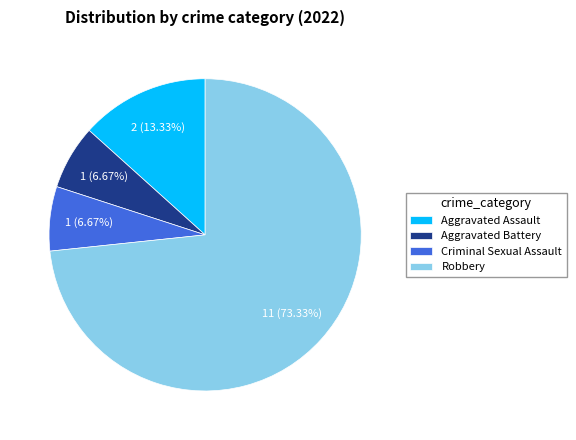

Between Robbery and Aggravated Assault, which is larger?

Robbery